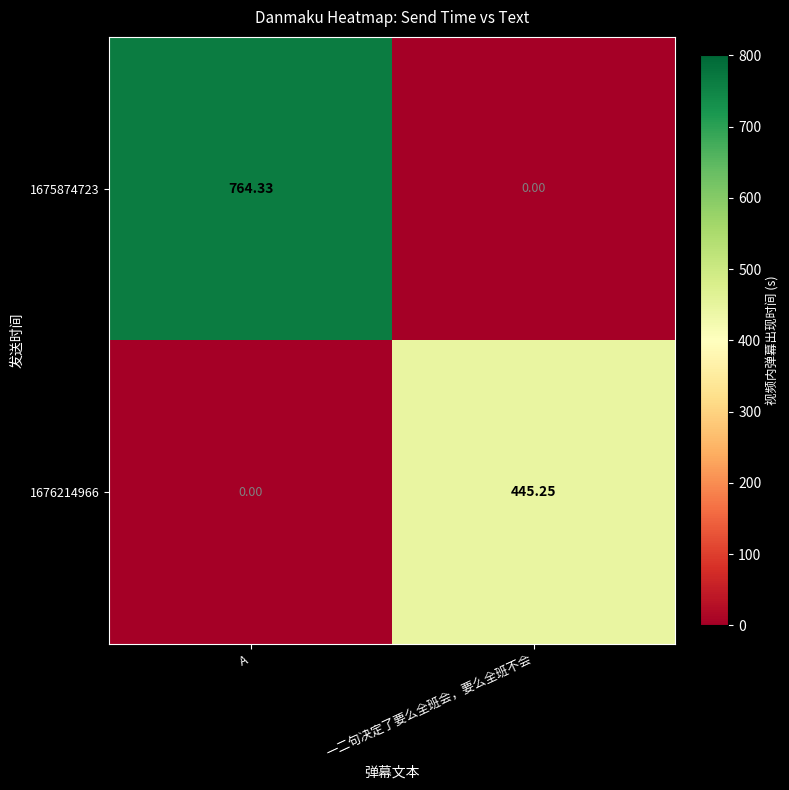

At which category is the sum across all series the highest?

A